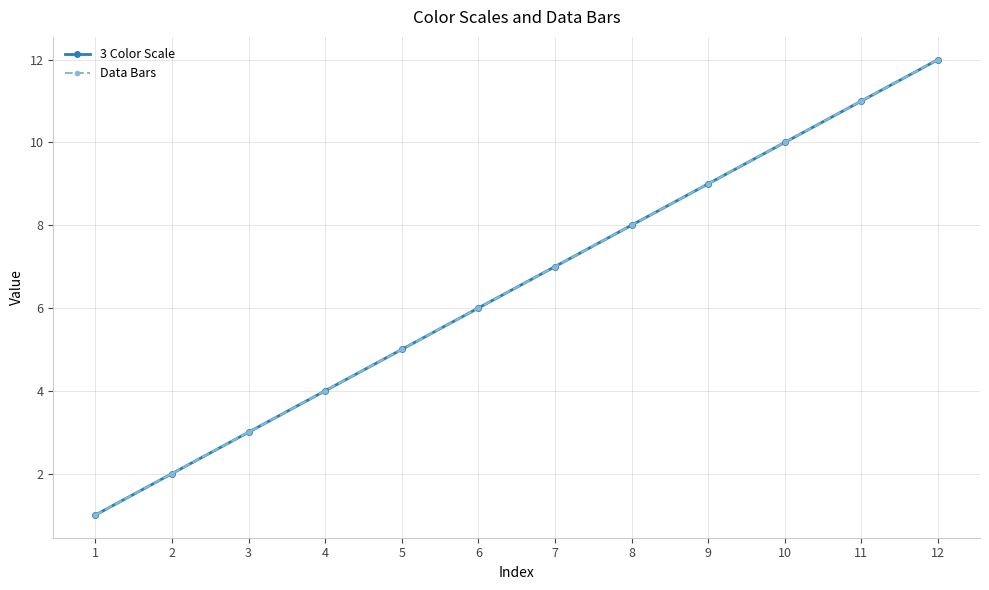

At which label does 3 Color Scale reach its peak?

12